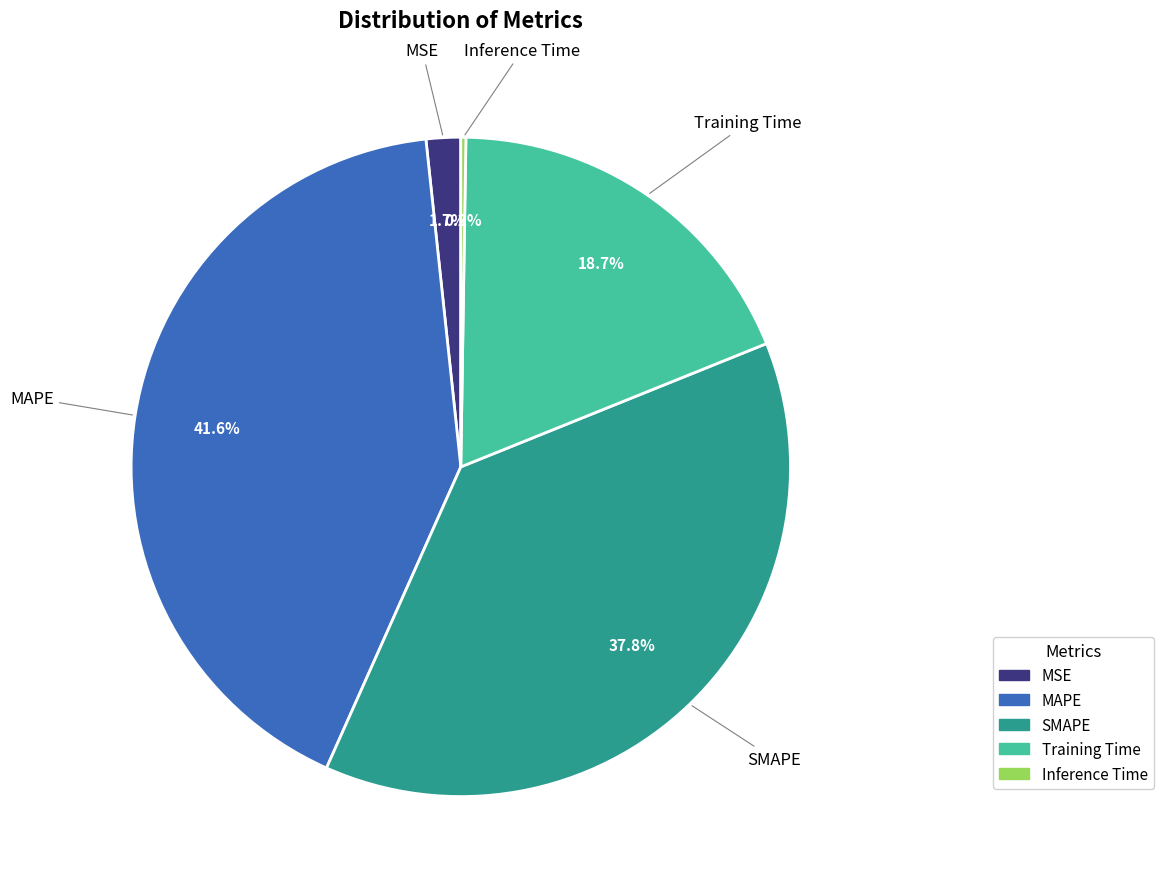

Which slice is the largest?

MAPE